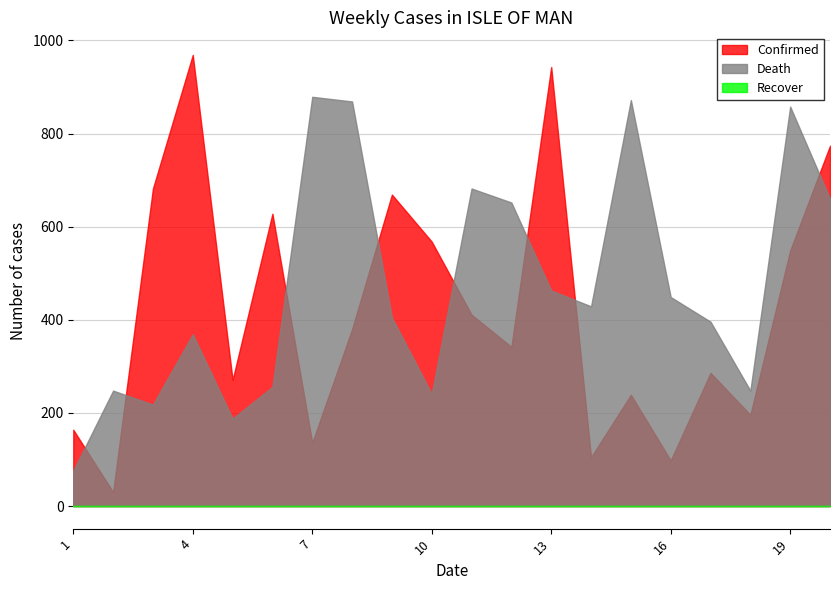

Where do Death and Confirmed first cross each other?

1 and 2